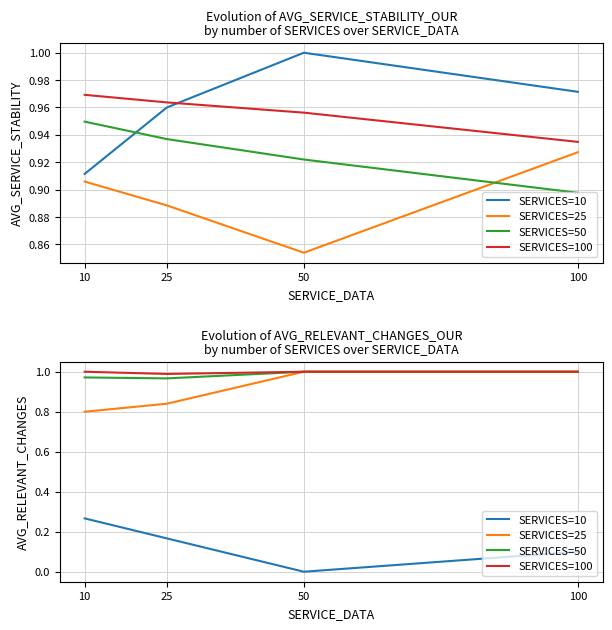

Count the number of categories in the chart.

4